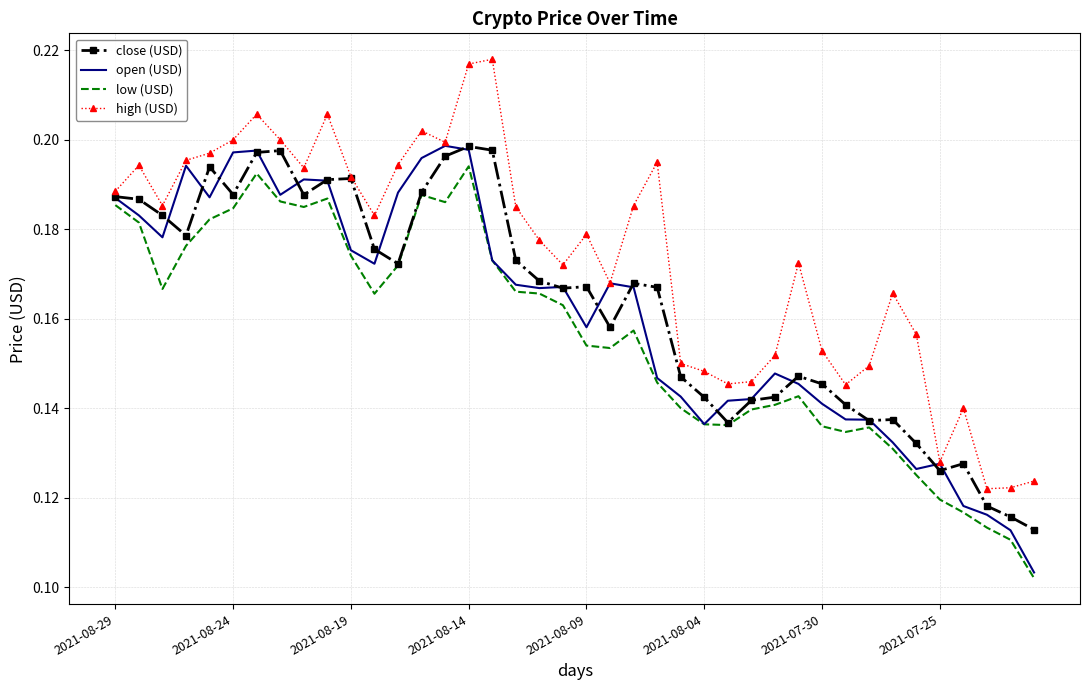

What are all the series names shown in the legend?

close (USD), open (USD), low (USD), high (USD)